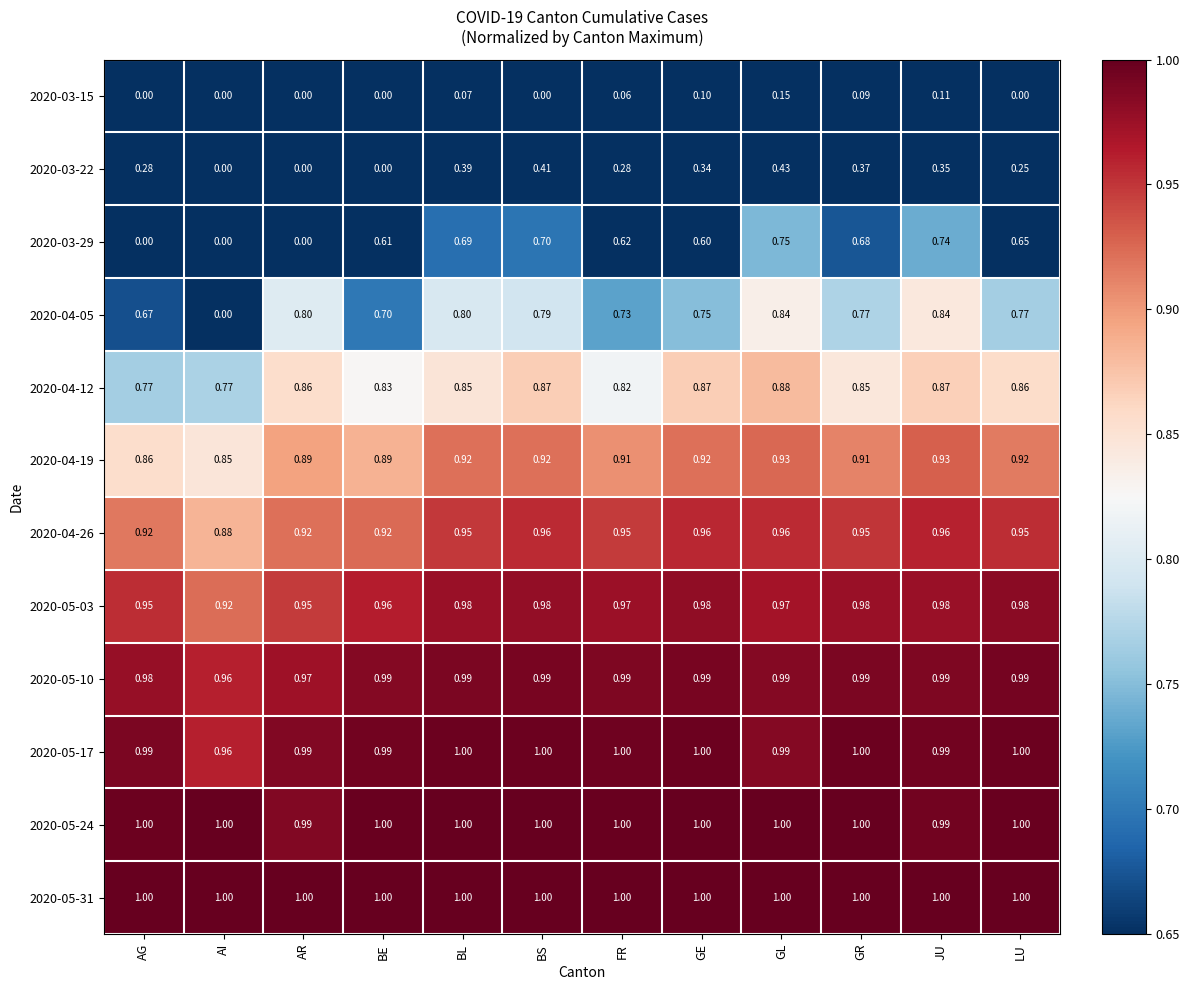

At which label does 2020-04-05 reach its minimum?

AI